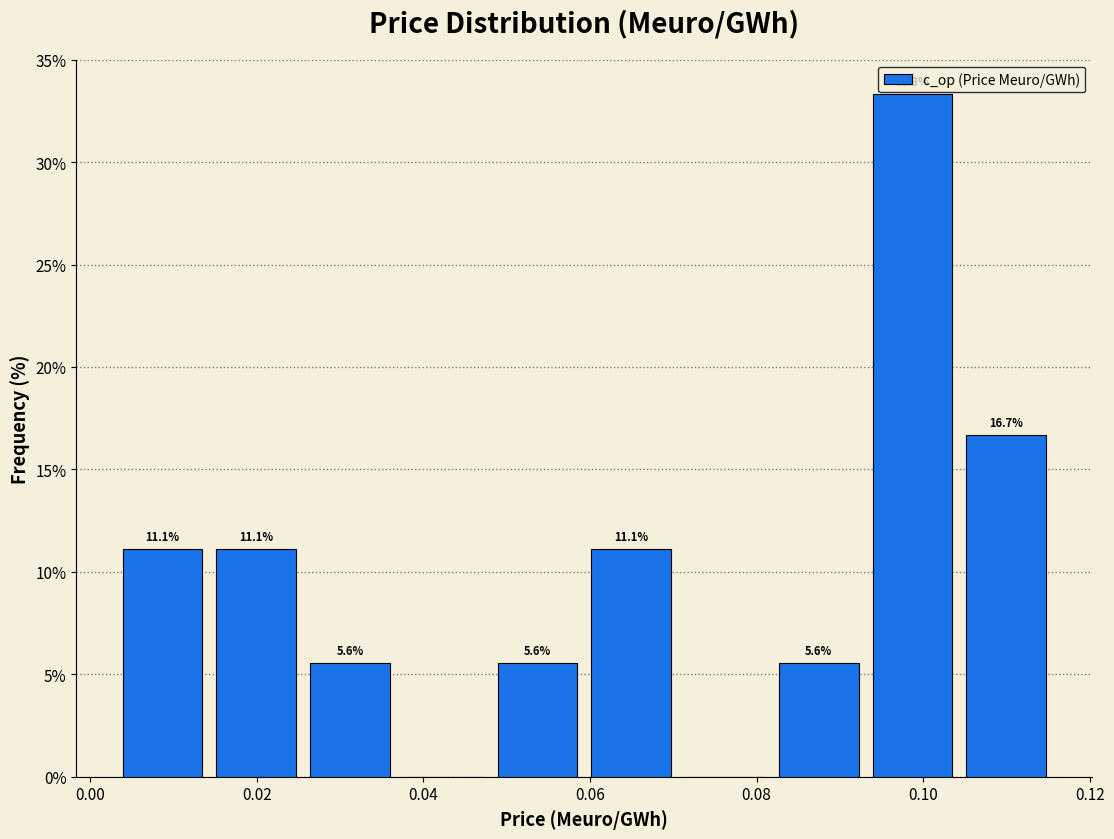

Over which range of the x-axis is the bar tallest?

0.094 to 0.106